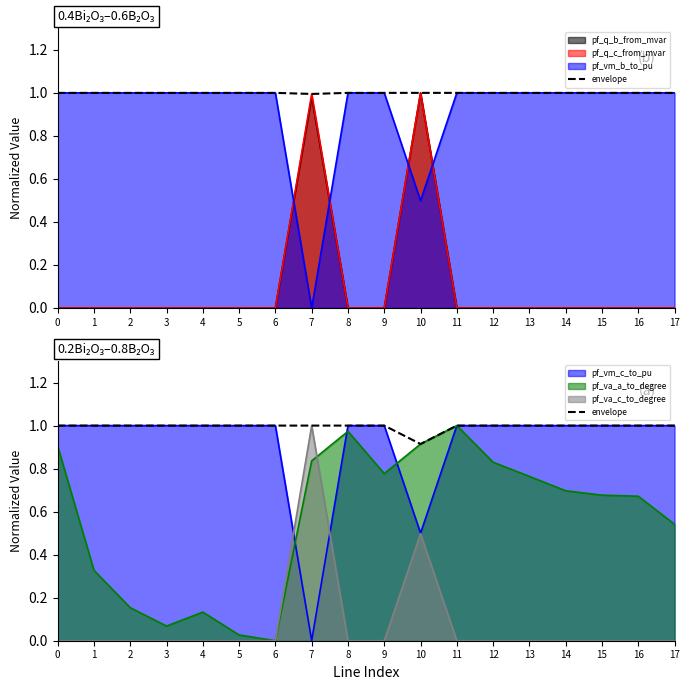

How many interior local valleys (lower than both neighbors) does the data have?

4